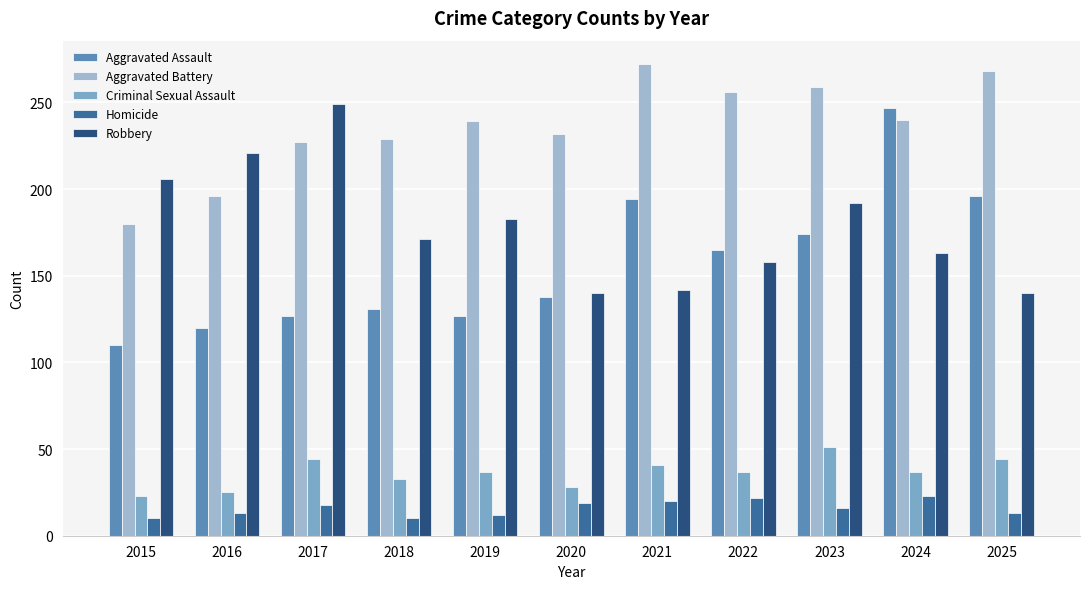

Count the number of categories in the chart.

11